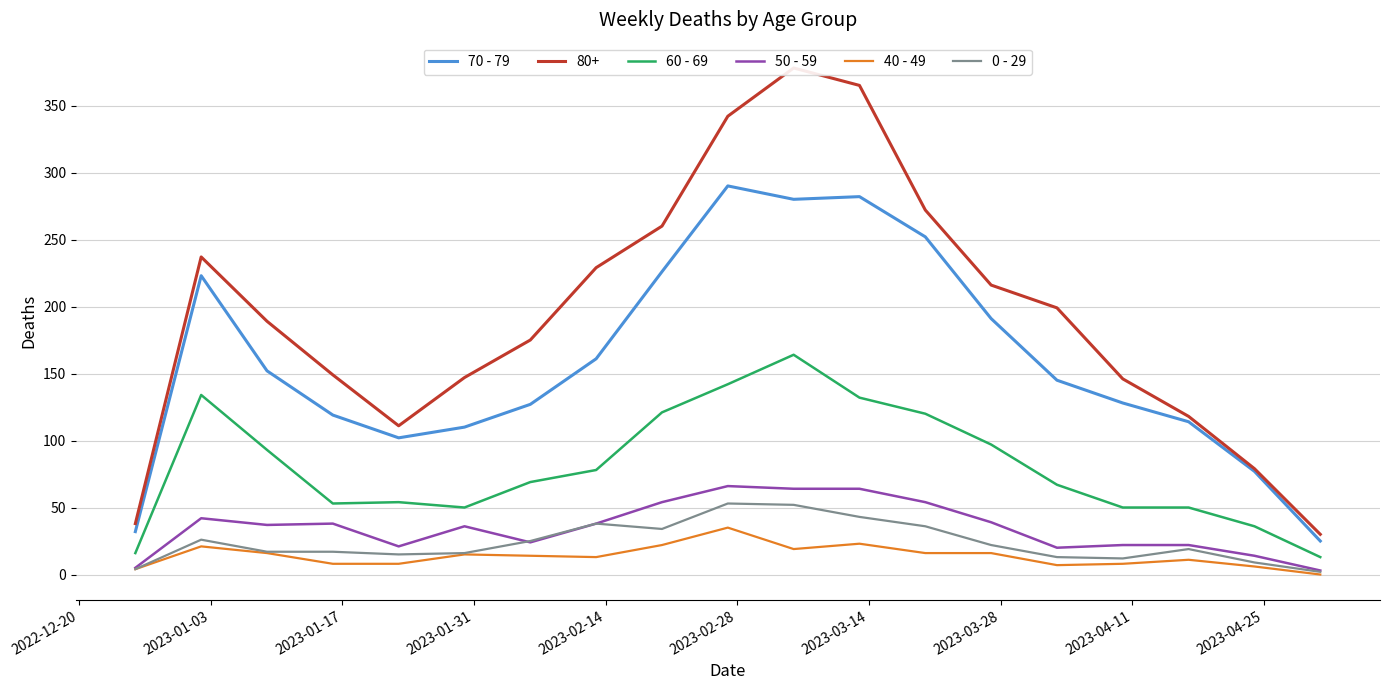

True or false: 60 - 69 and 50 - 59 intersect in this chart.

False